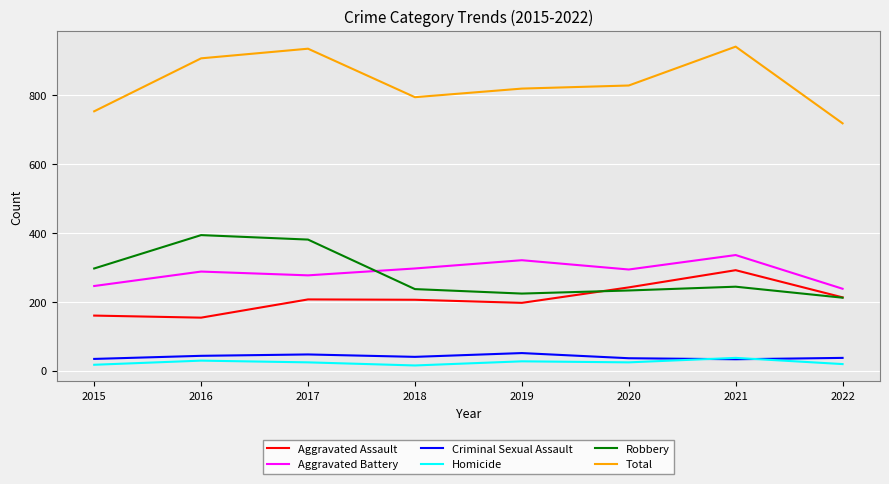

True or false: Criminal Sexual Assault and Total intersect in this chart.

False